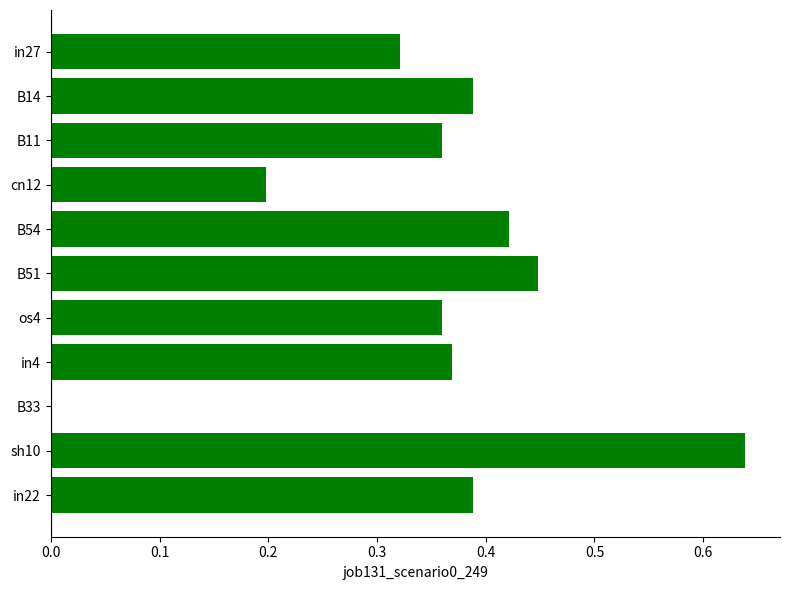

What is the change in value from B33 to in22?

+0.4